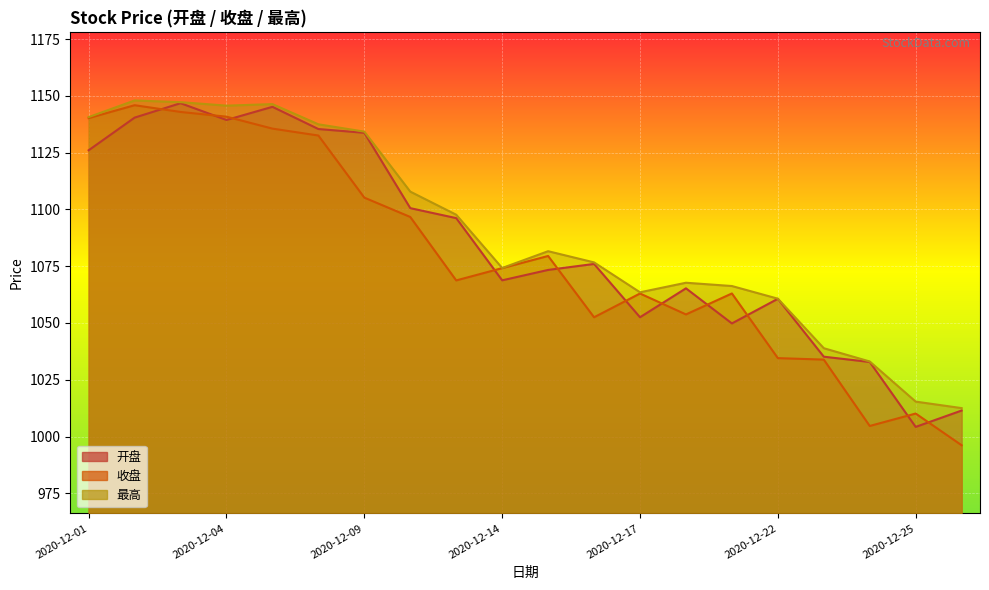

How many distinct data groups are displayed?

3